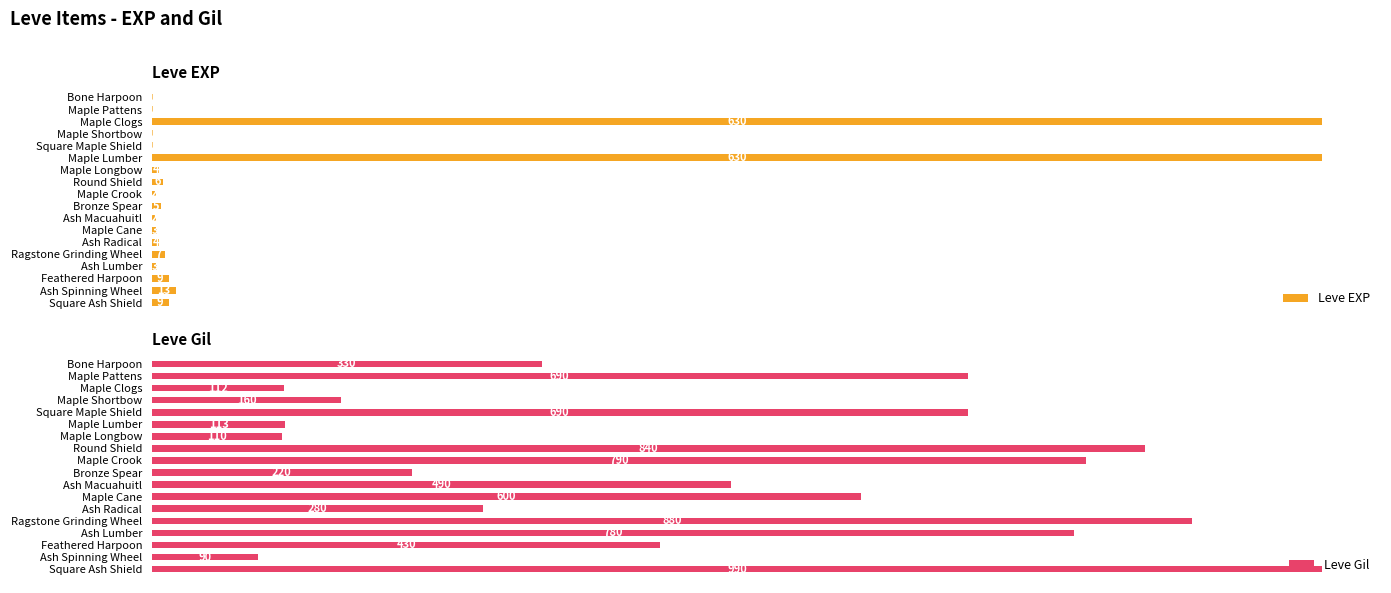

What is the value of the Leve EXP bar at the 7th from the left?

4